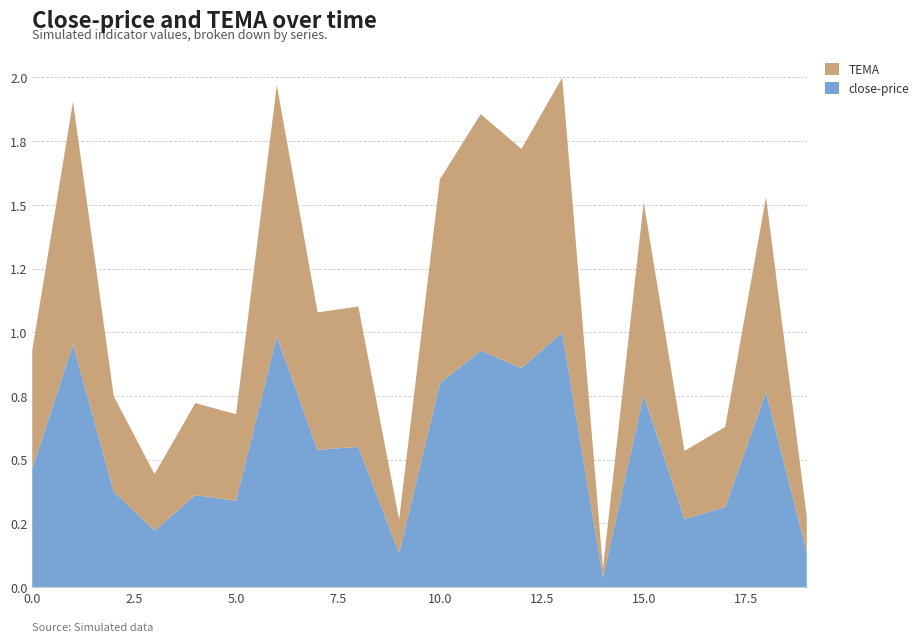

Reading left to right, list all the values displayed in this chart.

TEMA: 0=0.5	1=1.0	2=0.4	3=0.2	4=0.4	5=0.3	6=1.0	7=0.5	8=0.6	9=0.1	10=0.8	11=0.9	12=0.9	13=1.0	14=0.0	15=0.8	16=0.3	17=0.3	18=0.8	19=0.1
close-price: 0=0.5	1=1.0	2=0.4	3=0.2	4=0.4	5=0.3	6=1.0	7=0.5	8=0.6	9=0.1	10=0.8	11=0.9	12=0.9	13=1.0	14=0.0	15=0.8	16=0.3	17=0.3	18=0.8	19=0.1
t: 0=0.0	1=1.0	2=2.0	3=3.0	4=4.0	5=5.0	6=6.0	7=7.0	8=8.0	9=9.0	10=10.0	11=11.0	12=12.0	13=13.0	14=14.0	15=15.0	16=16.0	17=17.0	18=18.0	19=19.0